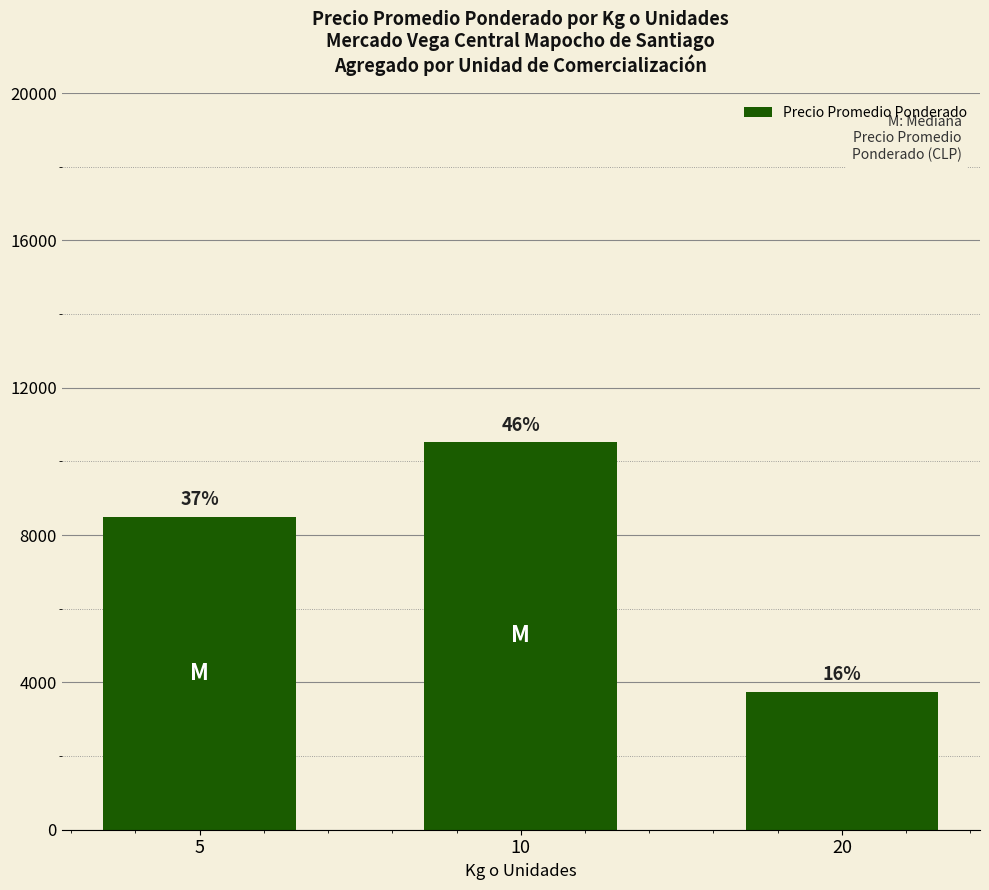

What is the change in value from 5 to 20?

-4756